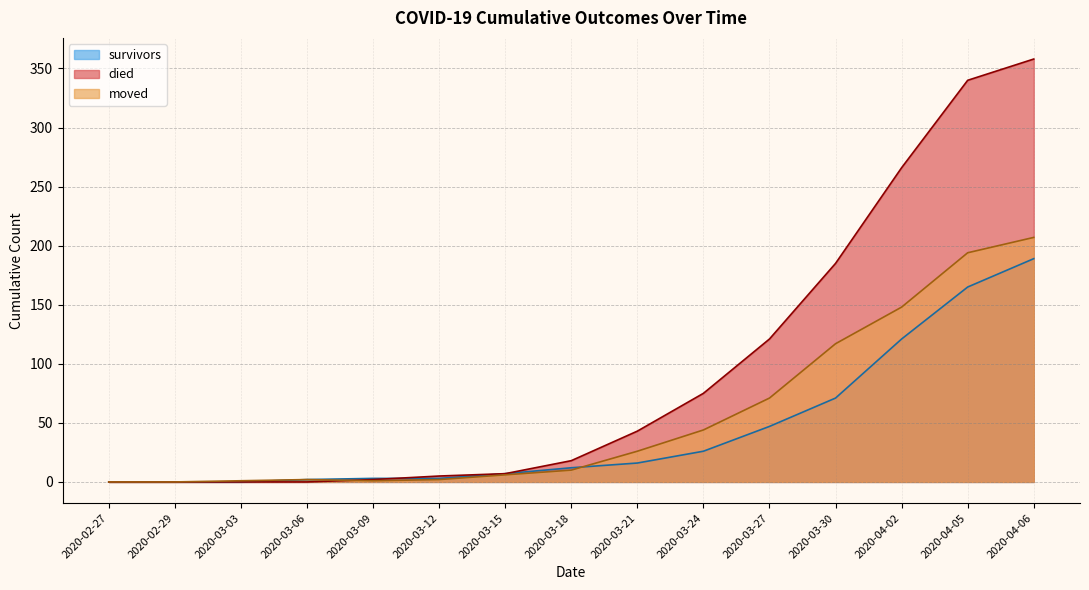

Reading left to right, transcribe all the data shown in this chart.

survivors: 2020-02-27=0	2020-02-29=0	2020-03-03=0	2020-03-06=2	2020-03-09=3	2020-03-12=3	2020-03-15=7	2020-03-18=12	2020-03-21=16	2020-03-24=26	2020-03-27=47	2020-03-30=71	2020-04-02=121	2020-04-05=165	2020-04-06=189
died: 2020-02-27=0	2020-02-29=0	2020-03-03=0	2020-03-06=0	2020-03-09=2	2020-03-12=5	2020-03-15=7	2020-03-18=18	2020-03-21=43	2020-03-24=75	2020-03-27=121	2020-03-30=185	2020-04-02=266	2020-04-05=340	2020-04-06=358
moved: 2020-02-27=0	2020-02-29=0	2020-03-03=1	2020-03-06=2	2020-03-09=1	2020-03-12=2	2020-03-15=6	2020-03-18=10	2020-03-21=26	2020-03-24=44	2020-03-27=71	2020-03-30=117	2020-04-02=148	2020-04-05=194	2020-04-06=207